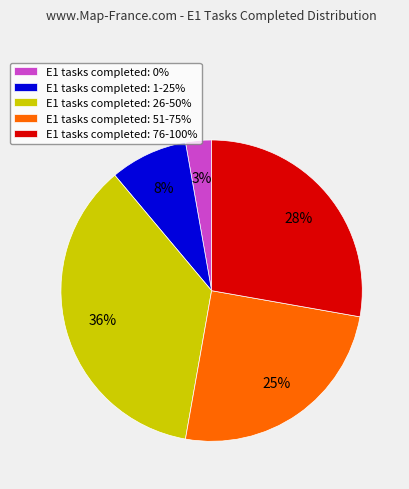

Is there any slice that represents more than half of the pie?

No